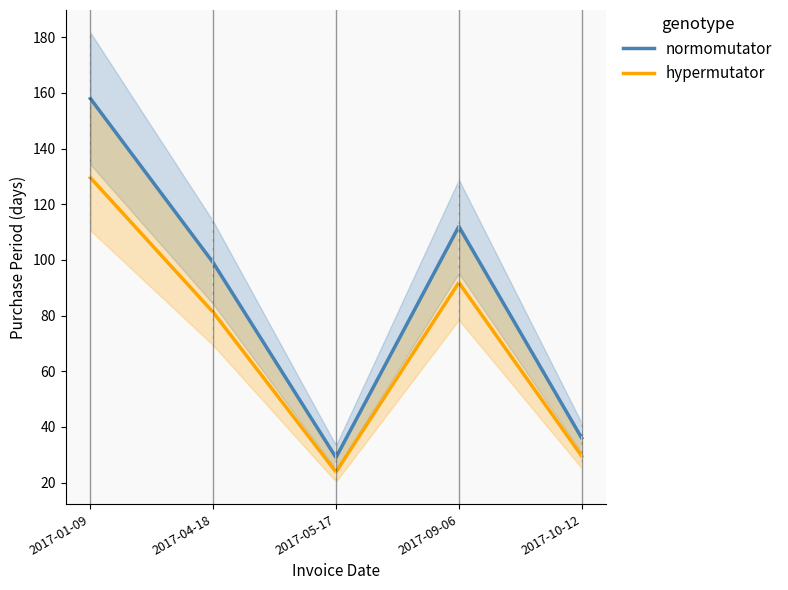

How many interior local peaks does the normomutator series have?

1